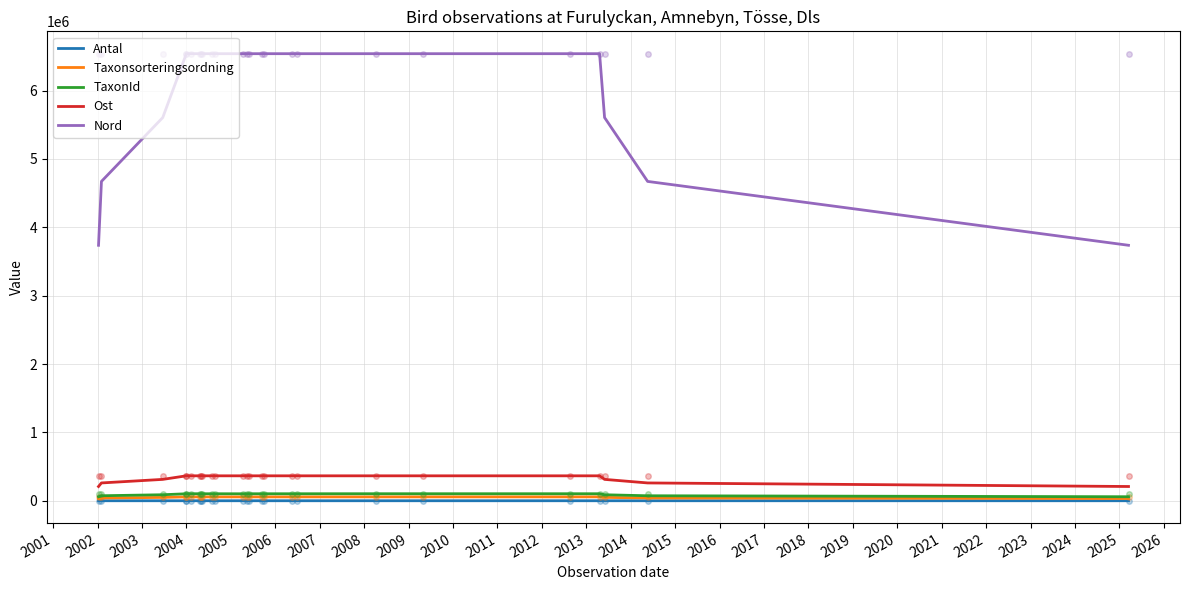

What is the difference between the TaxonId values at 2018 and 2022?

14979.6